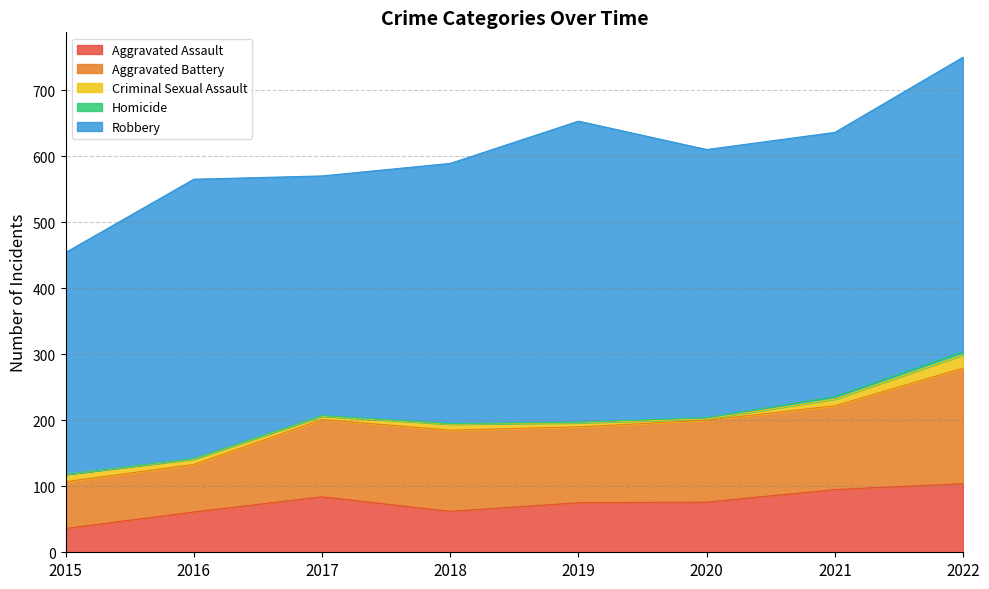

True or false: Homicide has more than 2 points higher than both neighbors.

False